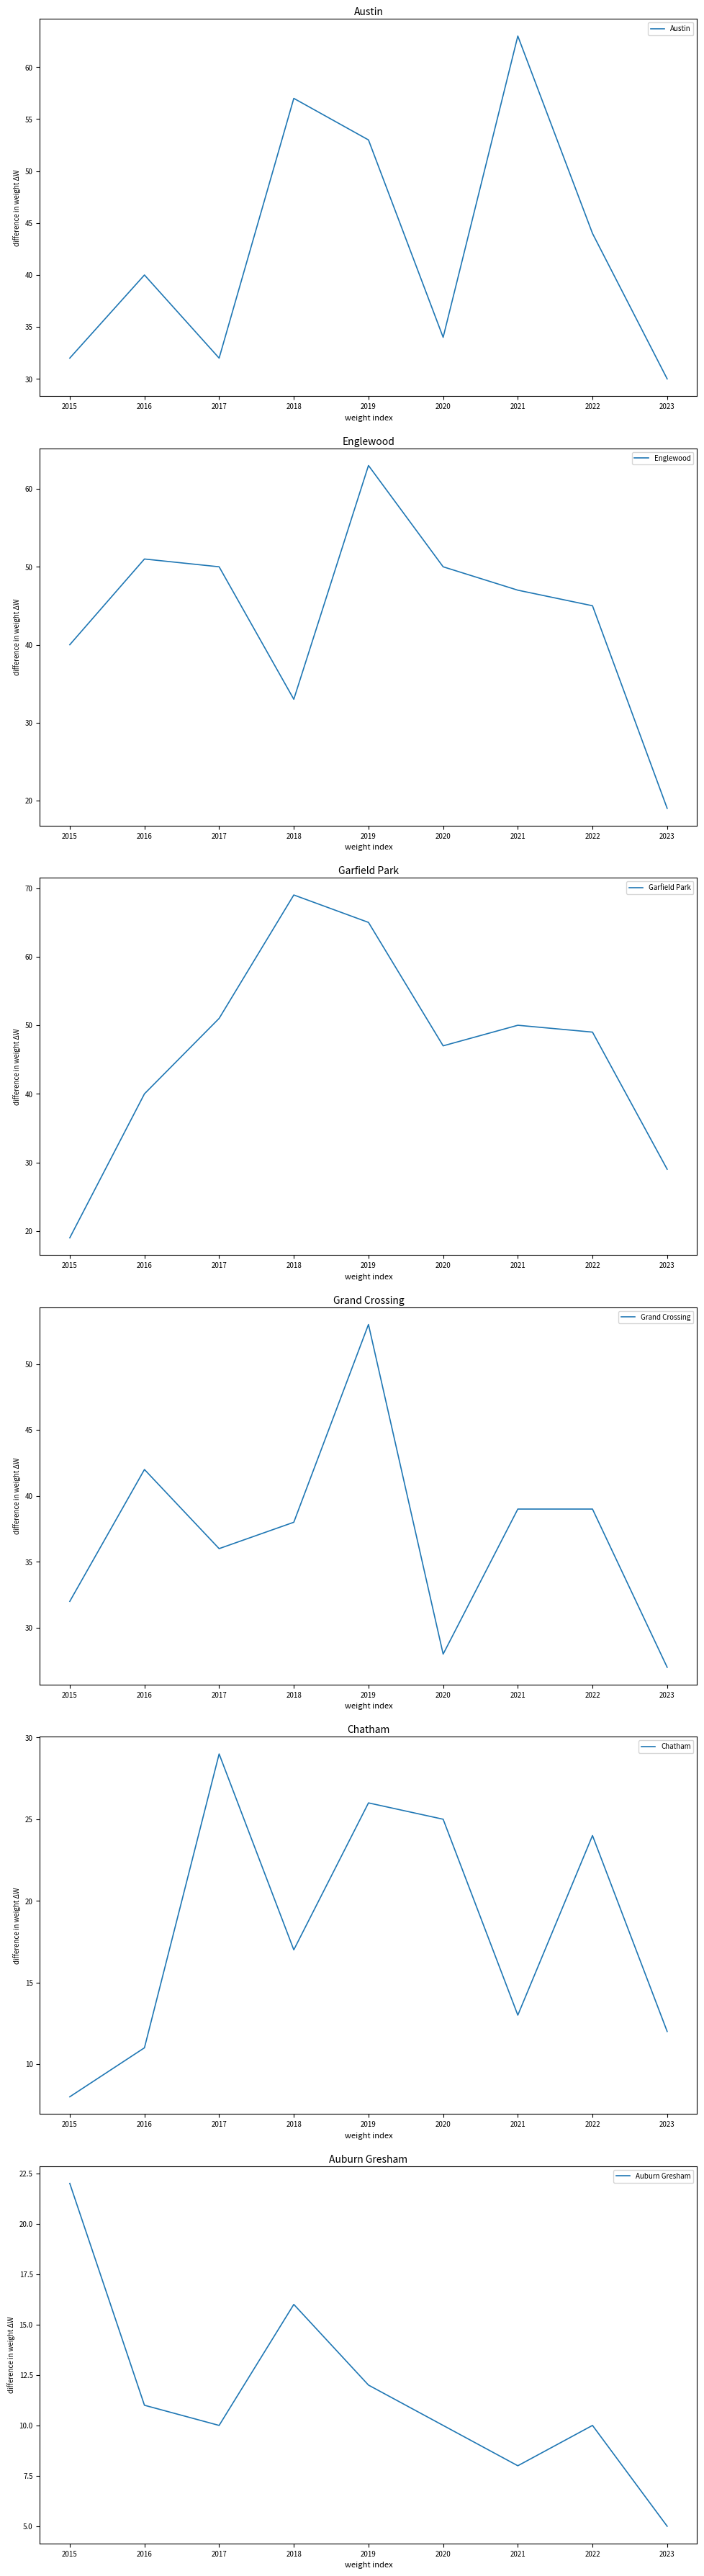

At which label does Englewood reach its peak?

2019